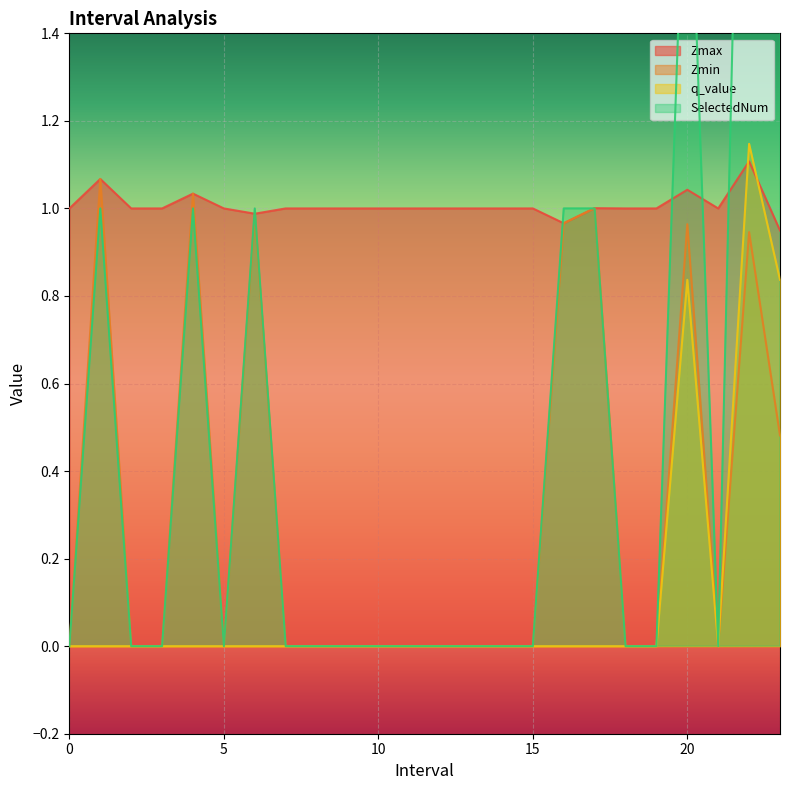

At 6.0, list the series in order from largest to smallest.

SelectedNum, Zmax, Zmin, q_value